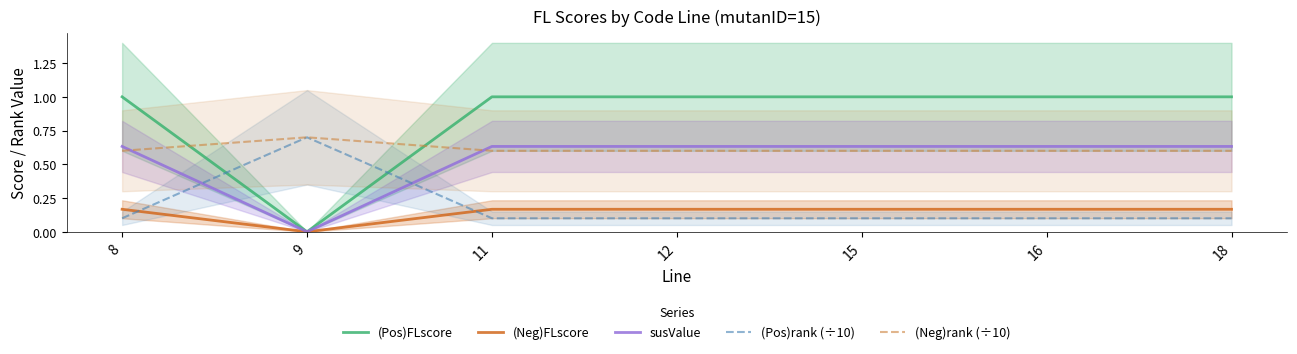

Count the (Neg)rank (÷10) values in the range 0 to 1.

7